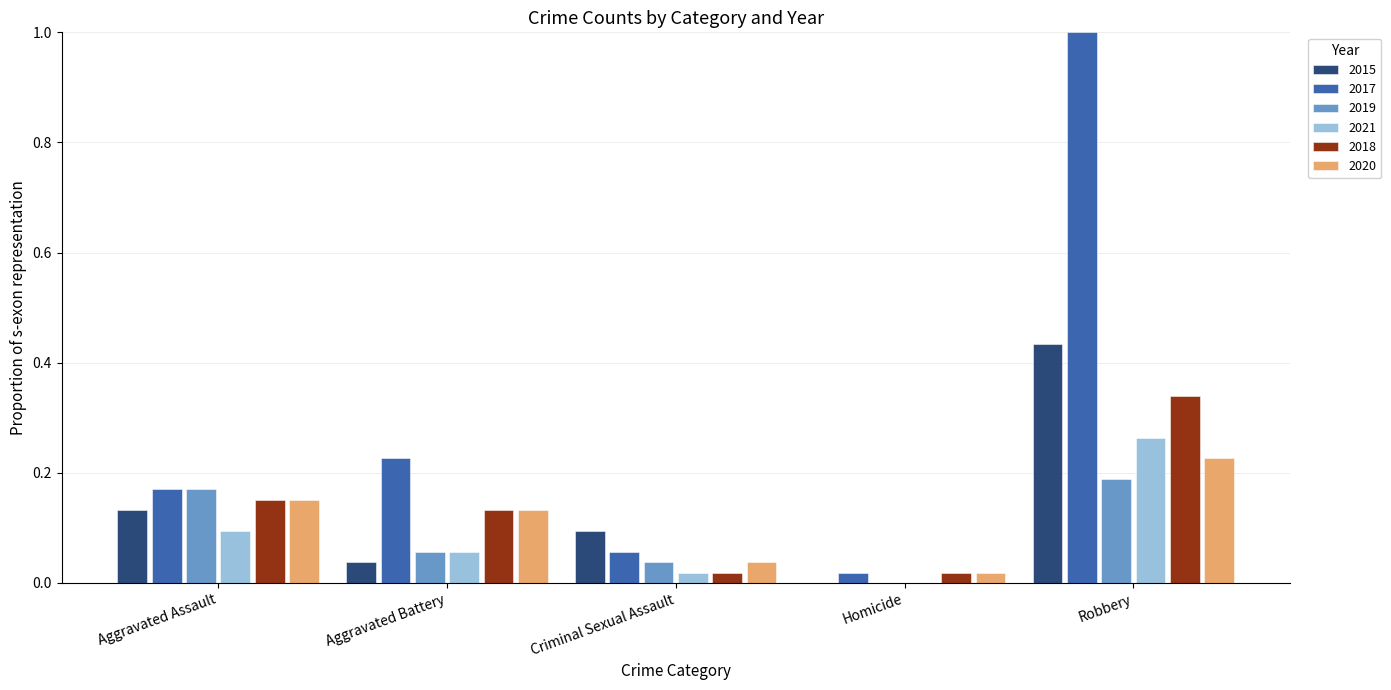

The value of 2021 at Robbery is 0.5. True or false?

False